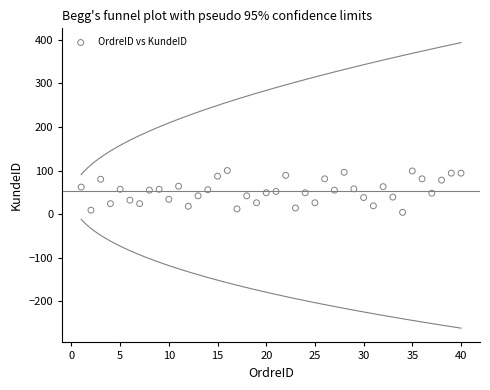

What is the range of Y values (max minus min)?

96